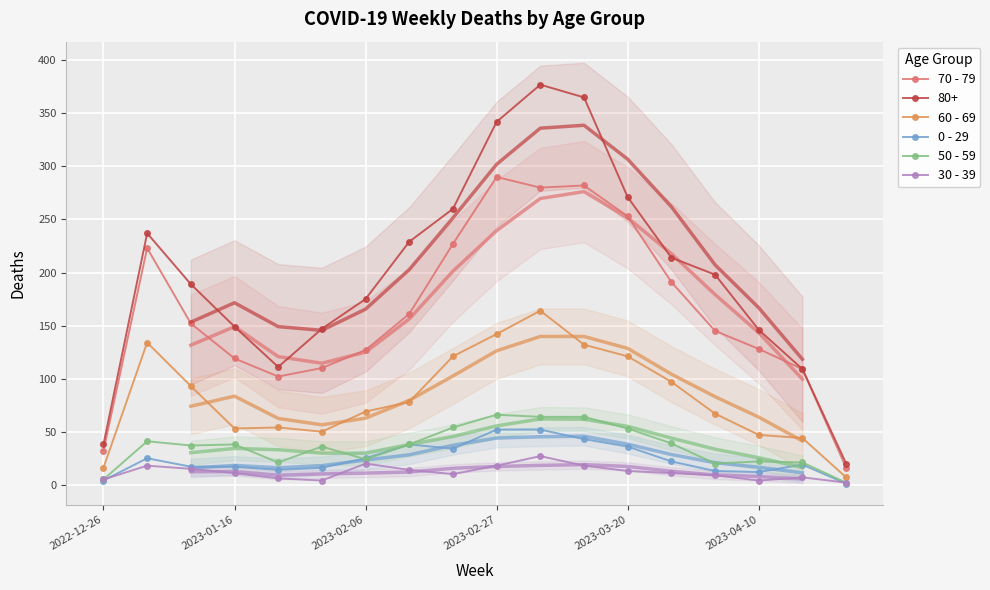

What is the difference between the maximum and second lowest values in the 70 - 79 series?

258